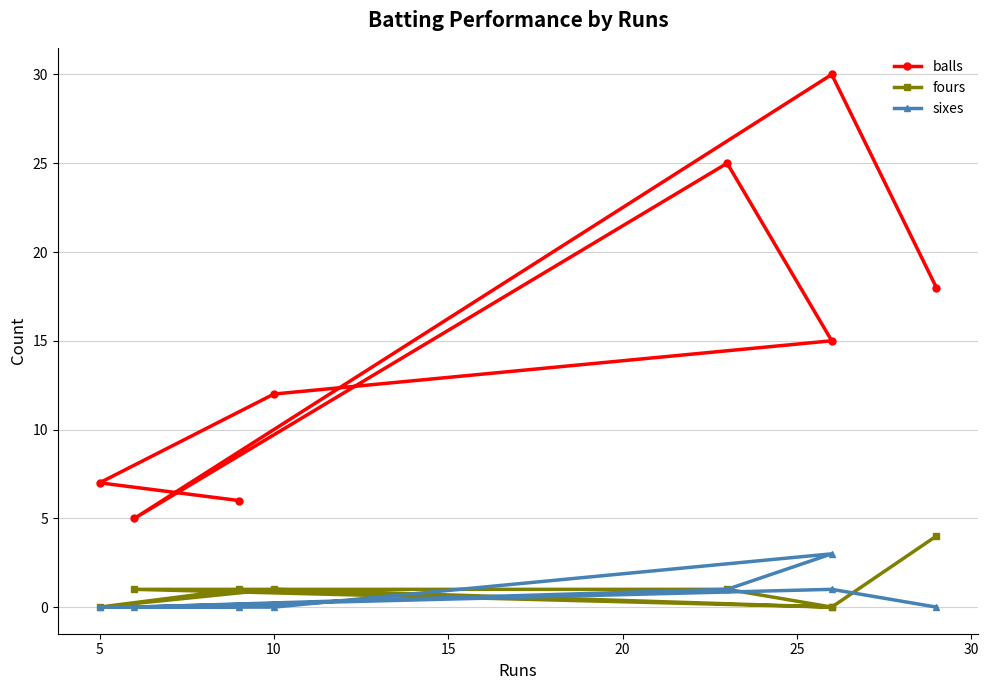

How many lines are shown in the chart?

3